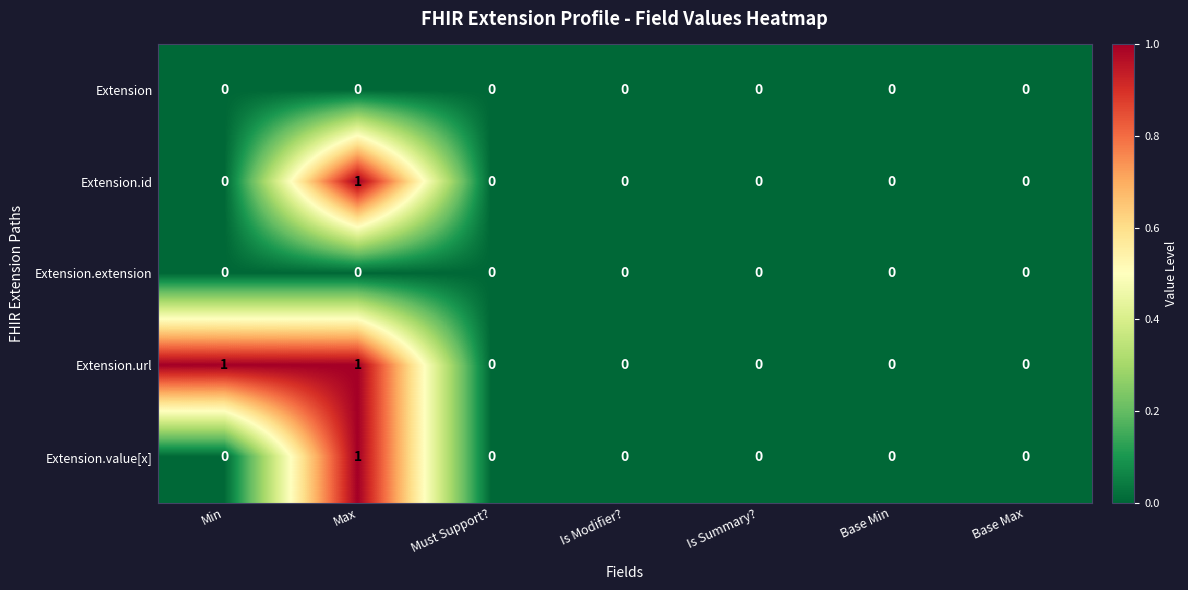

Which series changed the most between Min and Base Max?

Extension.url